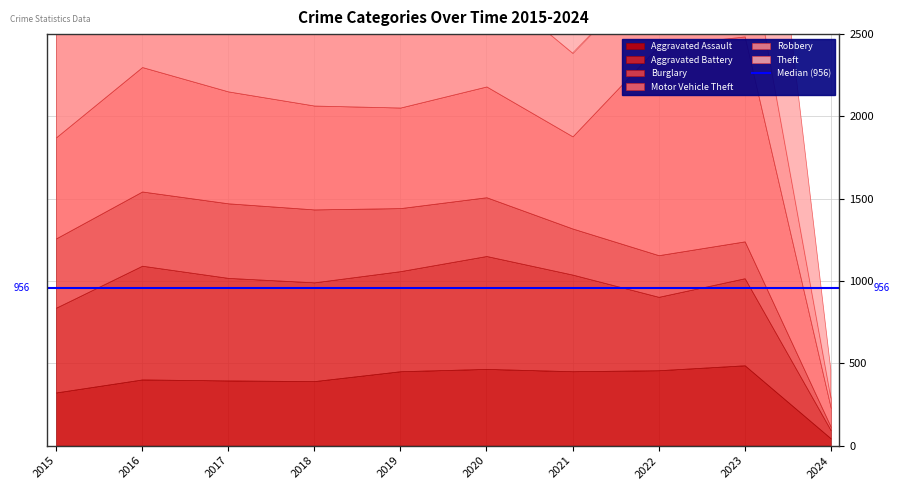

Rank the series at 2016 from lowest to highest value.

Aggravated Assault, Burglary, Aggravated Battery, Motor Vehicle Theft, Robbery, Theft